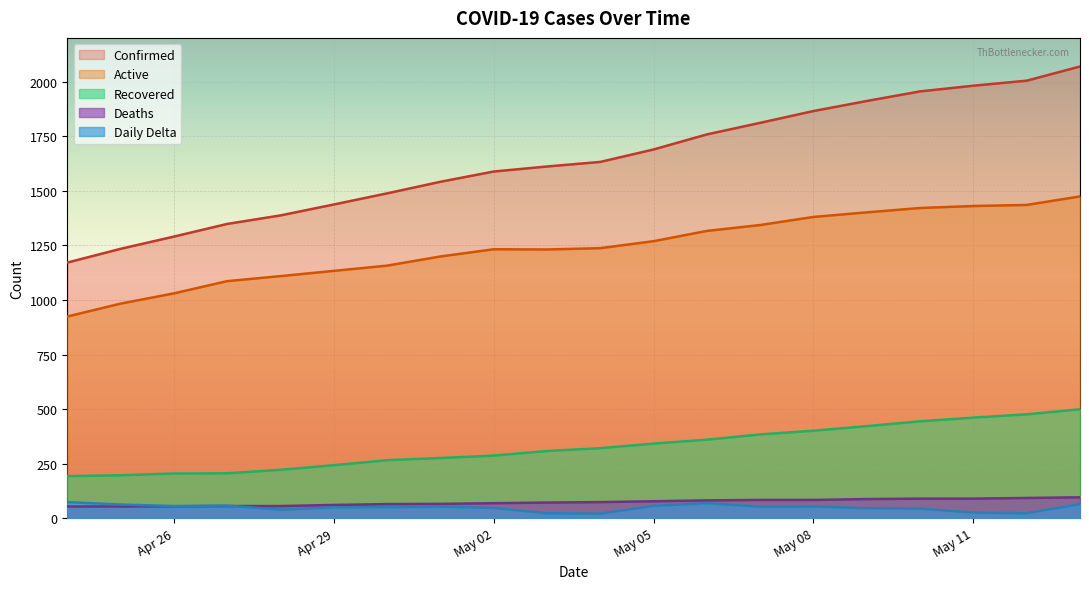

Which series changed the most between 2020-04-24 and 2020-04-30?

Confirmed